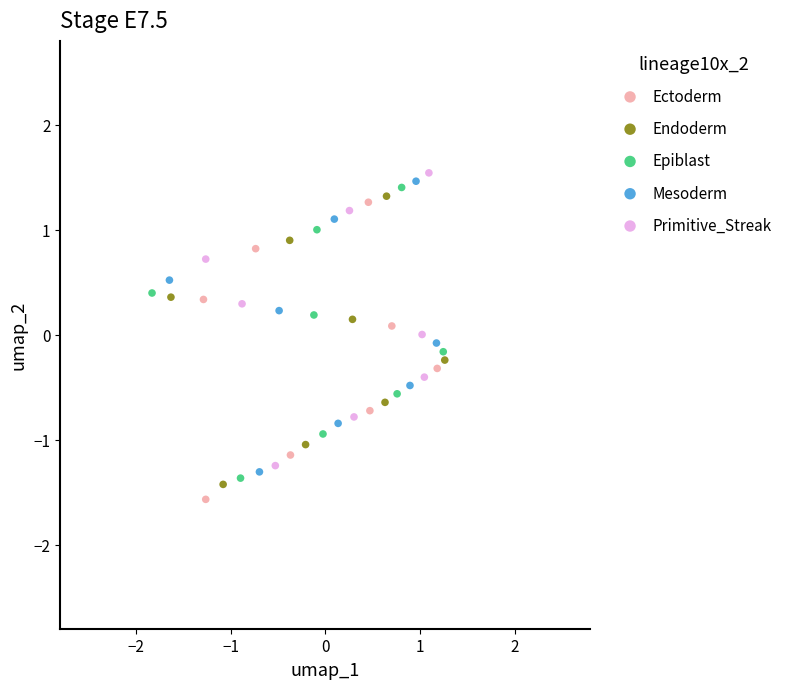

What are all the series names shown in the legend?

Ectoderm, Endoderm, Epiblast, Mesoderm, Primitive_Streak